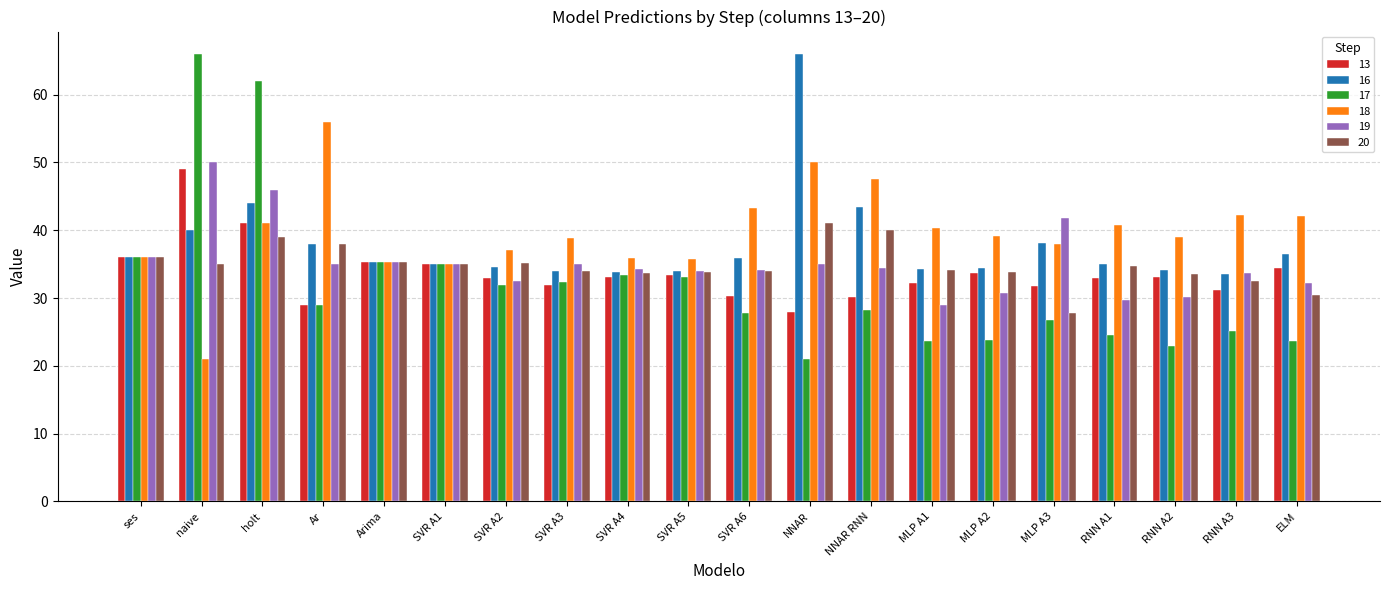

Count the number of categories in the chart.

20